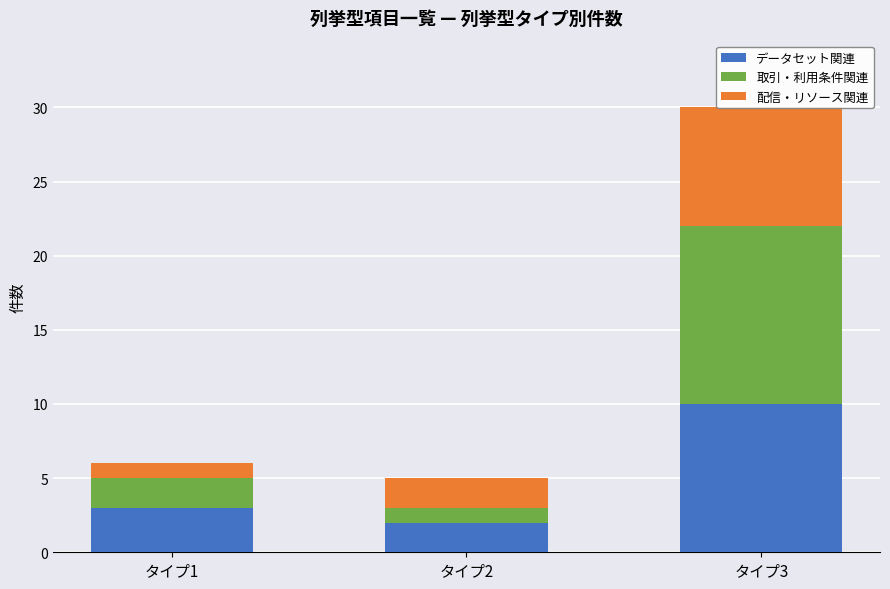

True or false: 取引・利用条件関連 has a value of 0 at タイプ2.

False